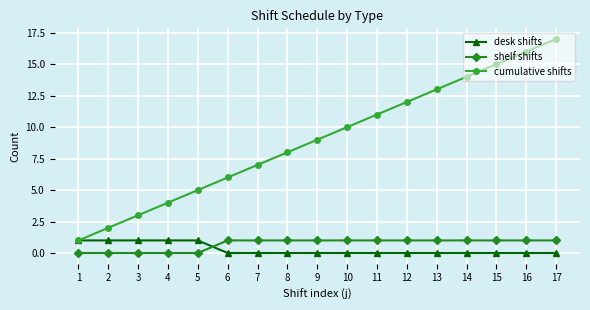

True or false: shelf shifts and cumulative shifts cross at least once.

False